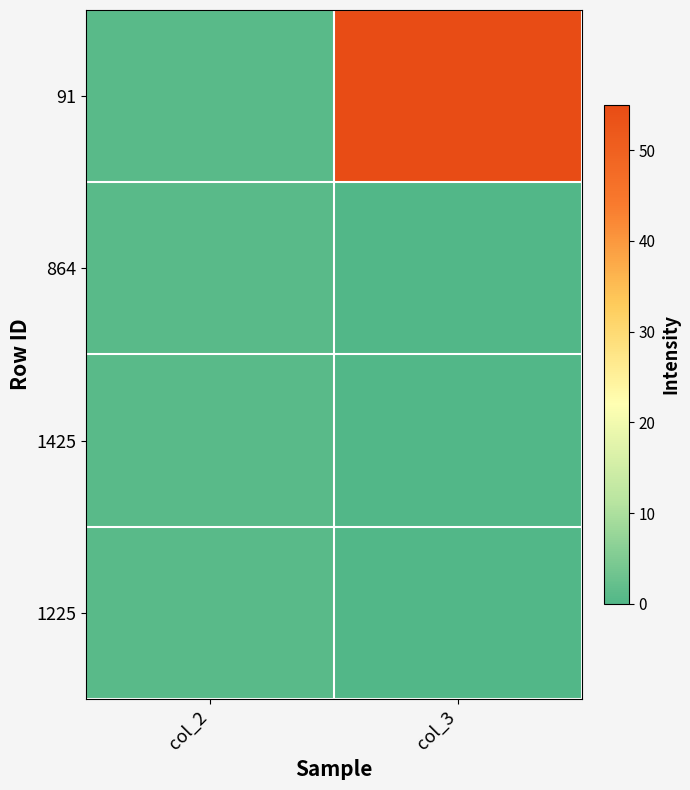

What is the spread (max minus min) of values at col_3?

55